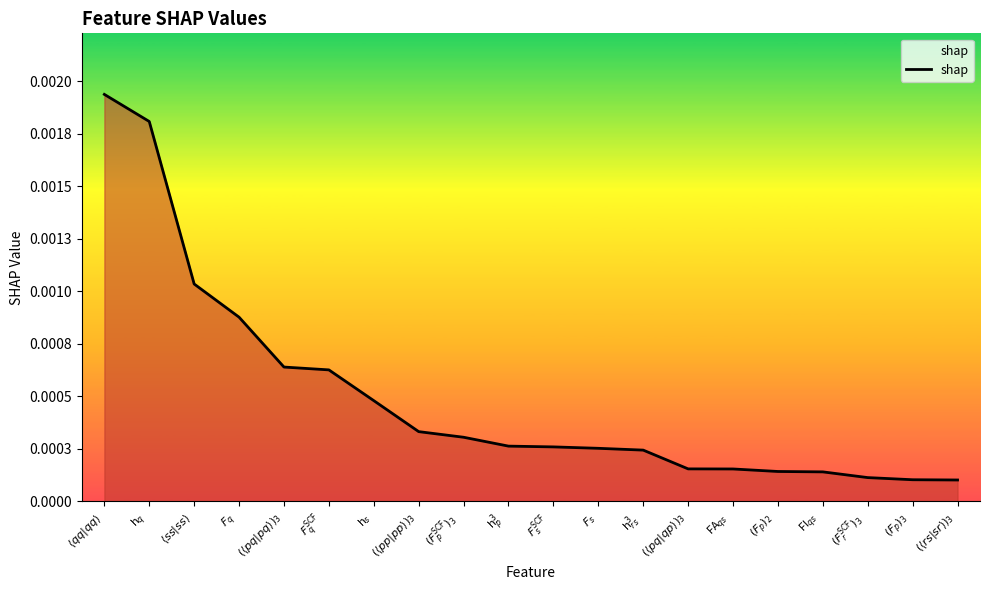

At which category does the chart reach its minimum across all series?

$(\langle rs \vert sr \rangle)_{3}$